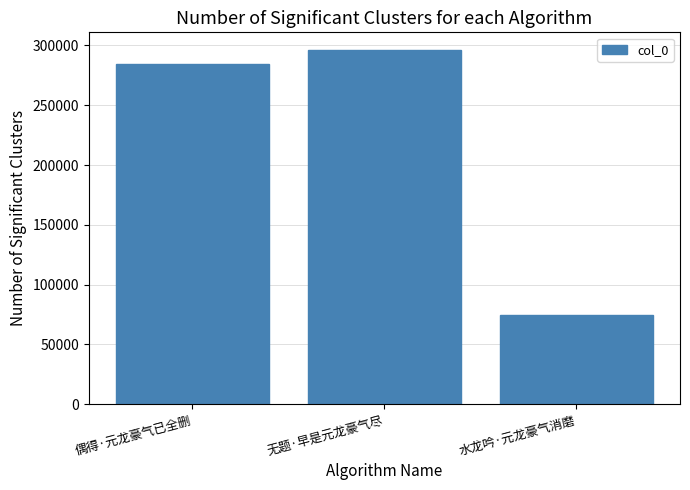

Rank the categories by value from highest to lowest.

无题·早是元龙豪气尽, 偶得·元龙豪气已全删, 水龙吟·元龙豪气消磨